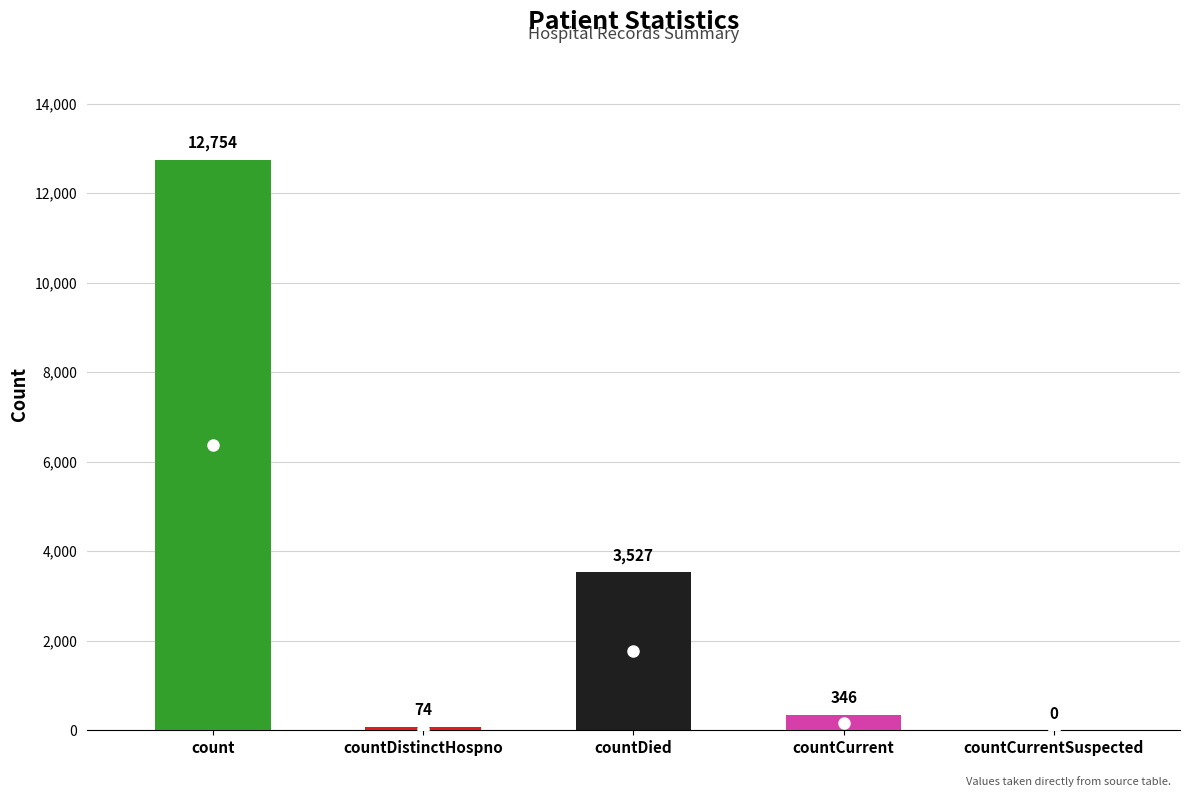

Are the bars horizontal?

No